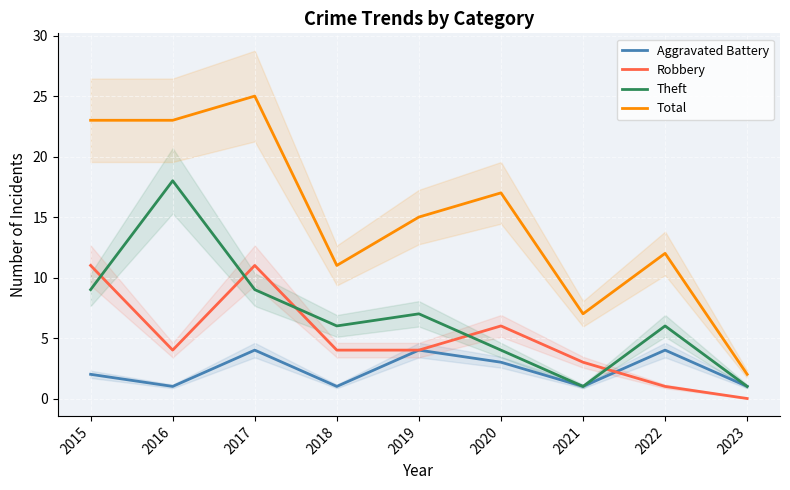

Reading left to right, transcribe all the data shown in this chart.

Aggravated Battery: 2	1	4	1	4	3	1	4	1
Robbery: 11	4	11	4	4	6	3	1	0
Theft: 9	18	9	6	7	4	1	6	1
Total: 23	23	25	11	15	17	7	12	2